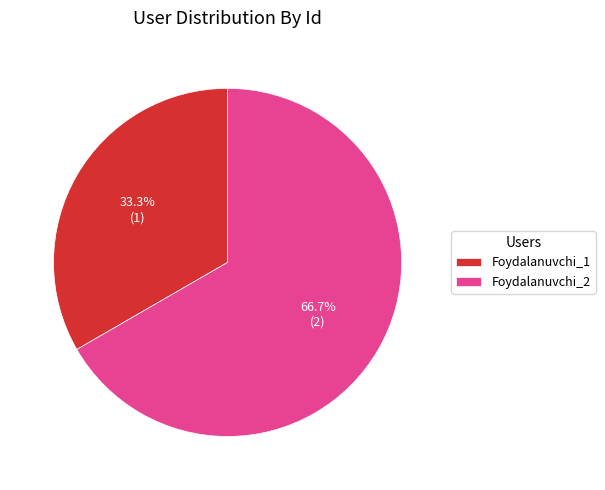

Which has a higher value, Foydalanuvchi_1 or Foydalanuvchi_2?

Foydalanuvchi_2